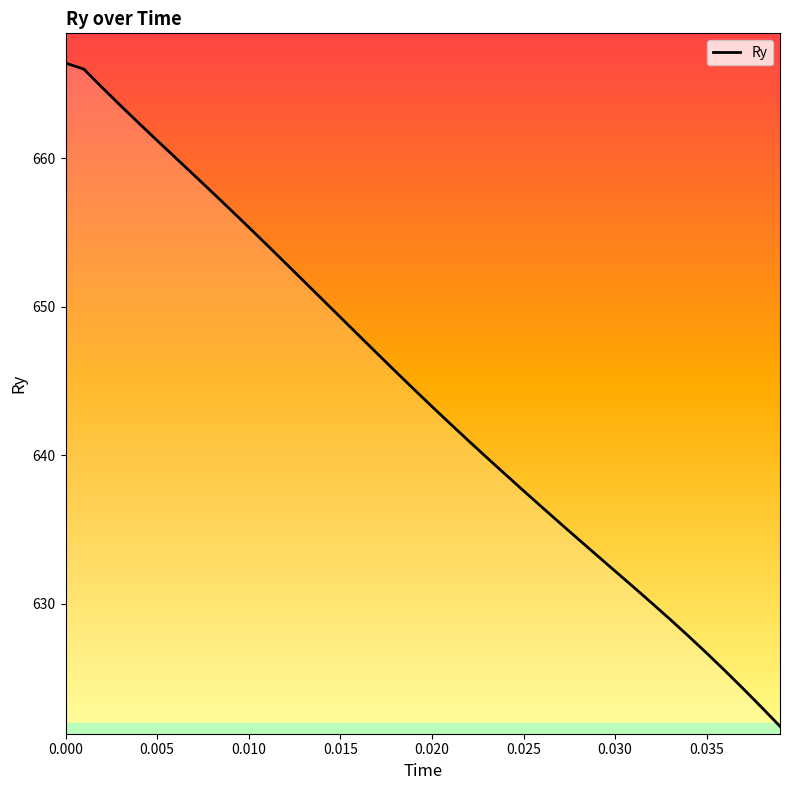

What is the minimum value shown in the chart?

621.8